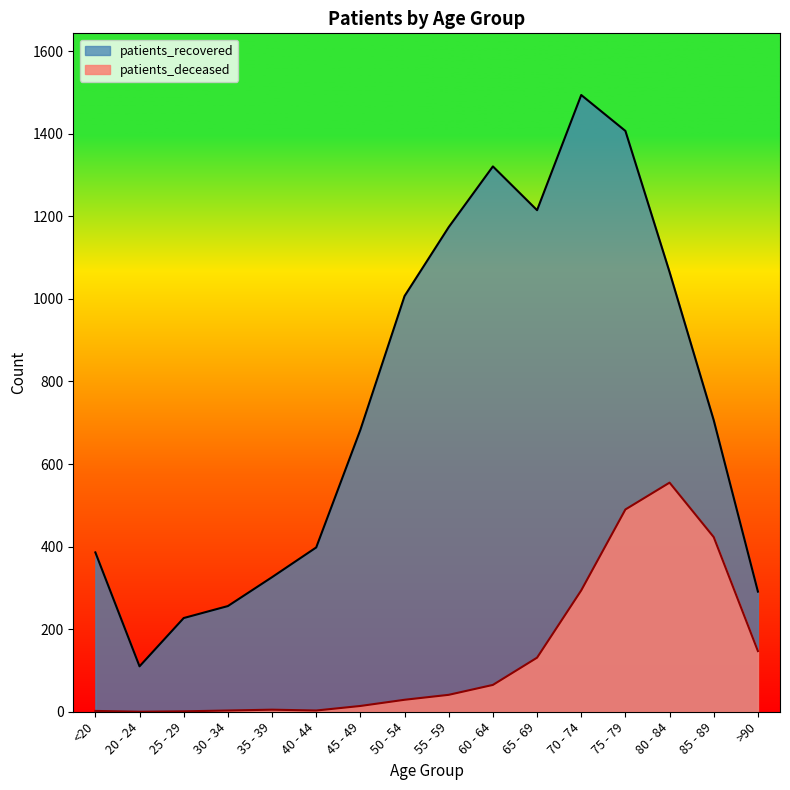

Between 60 - 64 and 75 - 79, which is larger?

75 - 79